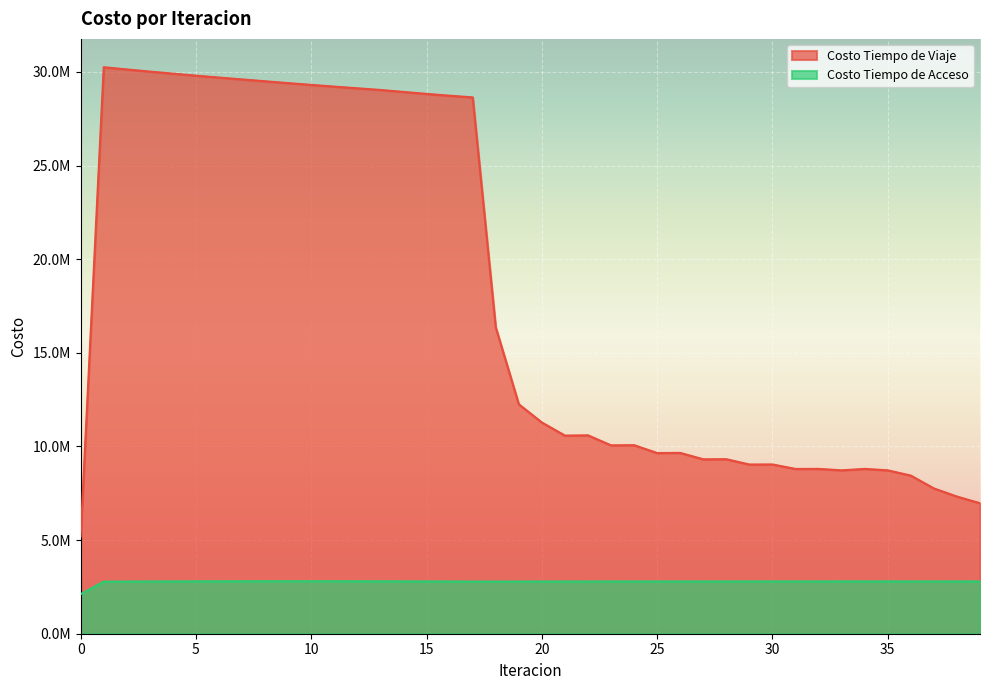

At which label is Costo Tiempo de Viaje closest to 17721702?

18